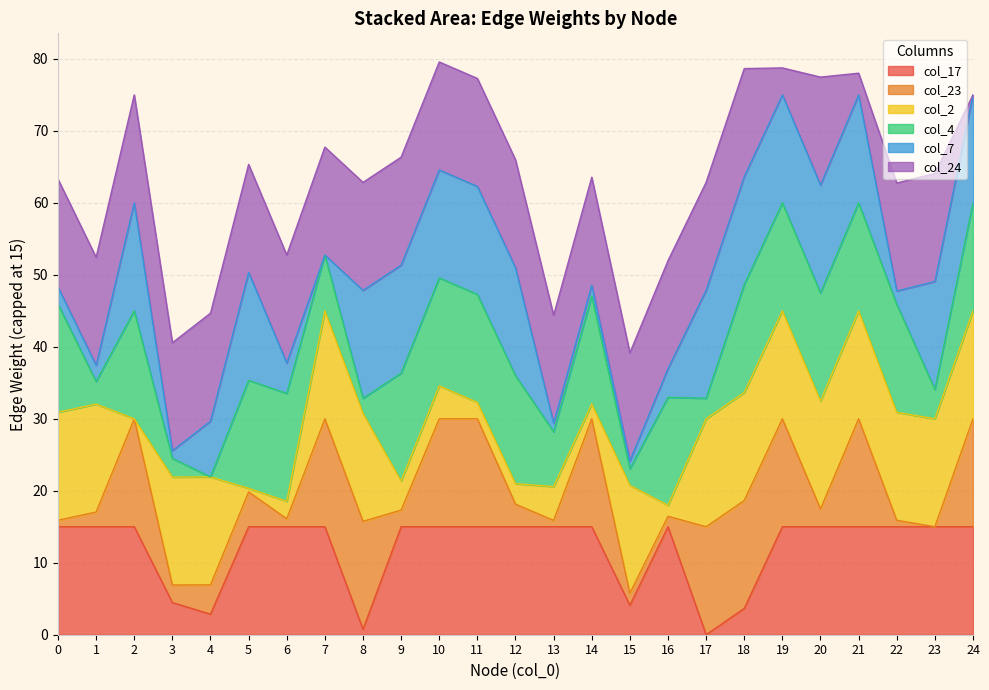

Which series has the largest total across all categories?

col_24